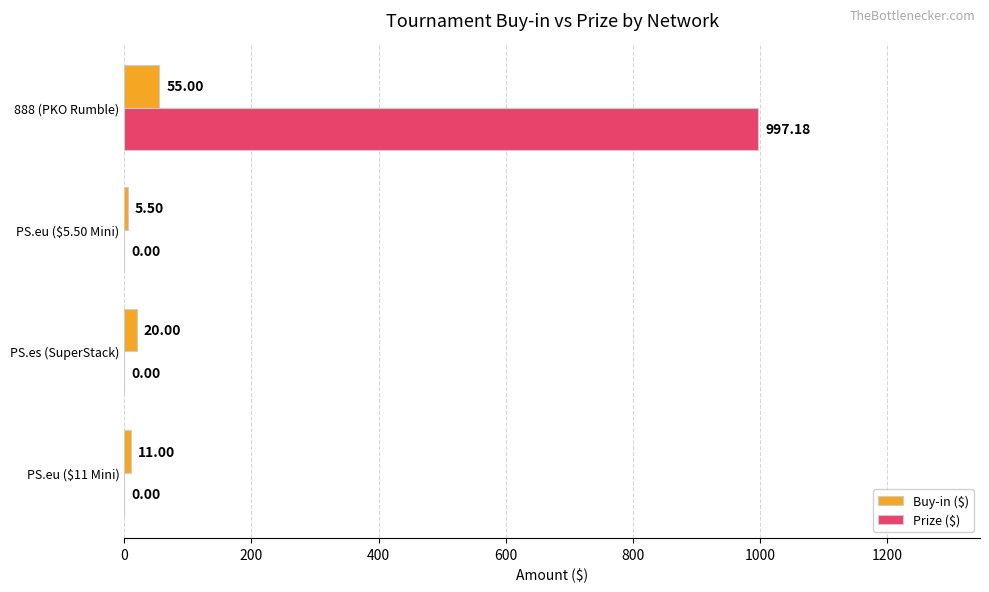

Which series has the largest total across all categories?

Prize ($)